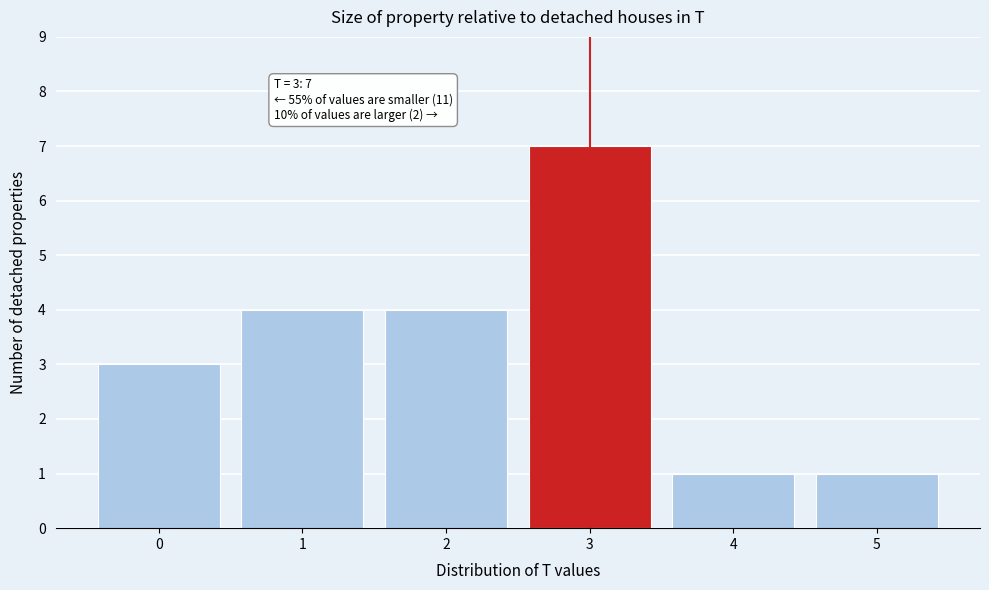

Reading right to left, list all the values displayed in this chart.

5=1	4=1	3=7	2=4	1=4	0=3